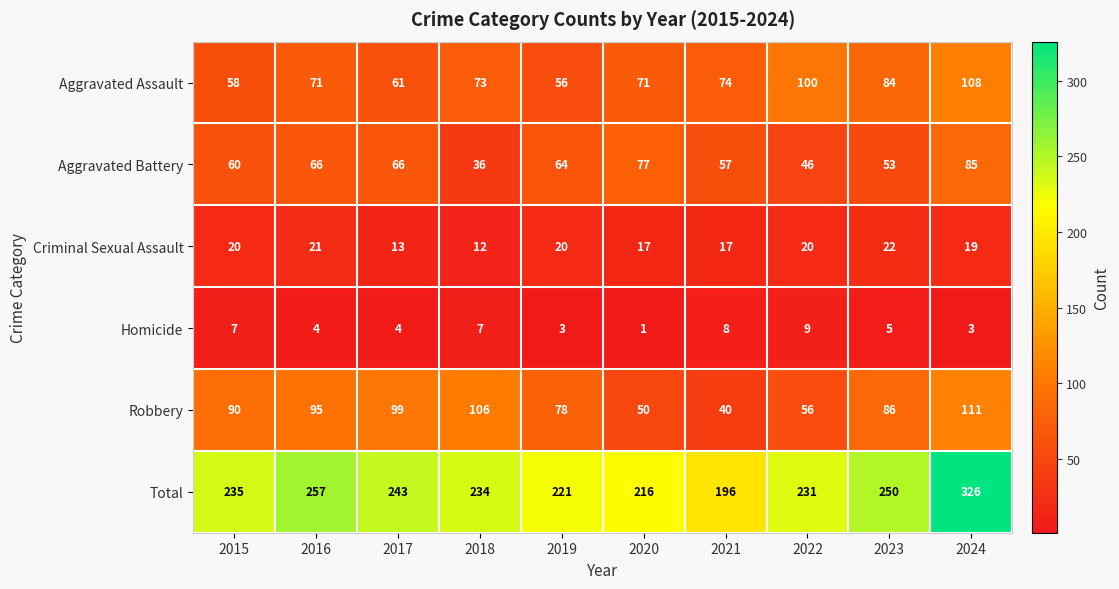

At which label does Aggravated Assault reach its peak?

2024